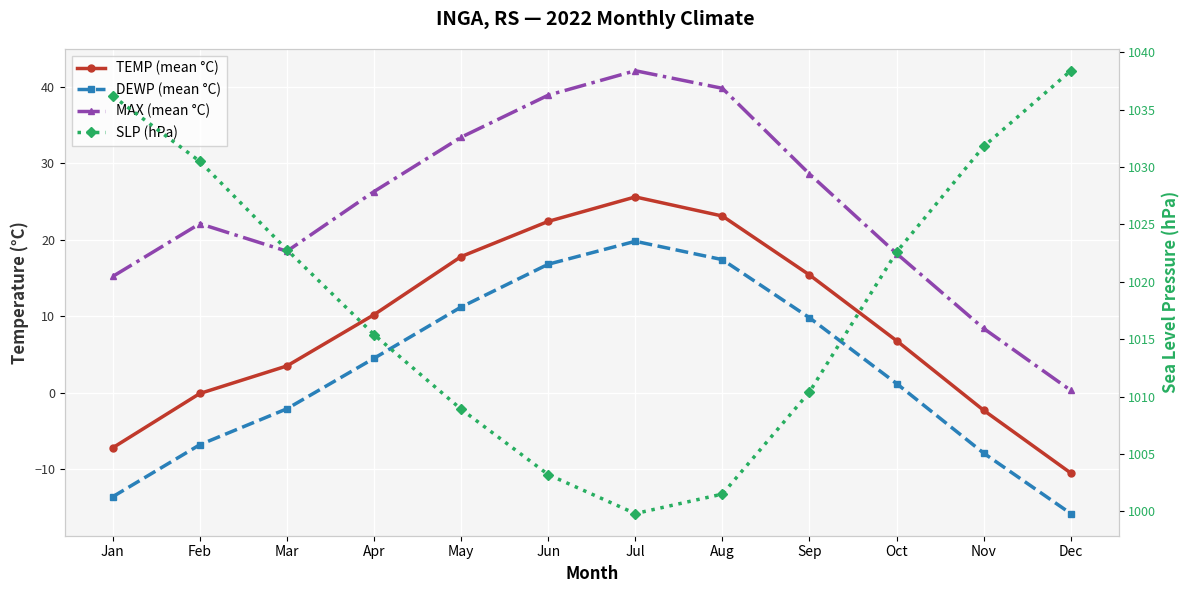

Is the value of TEMP (mean °C) at May greater than the value of SLP (hPa) at Jun?

No